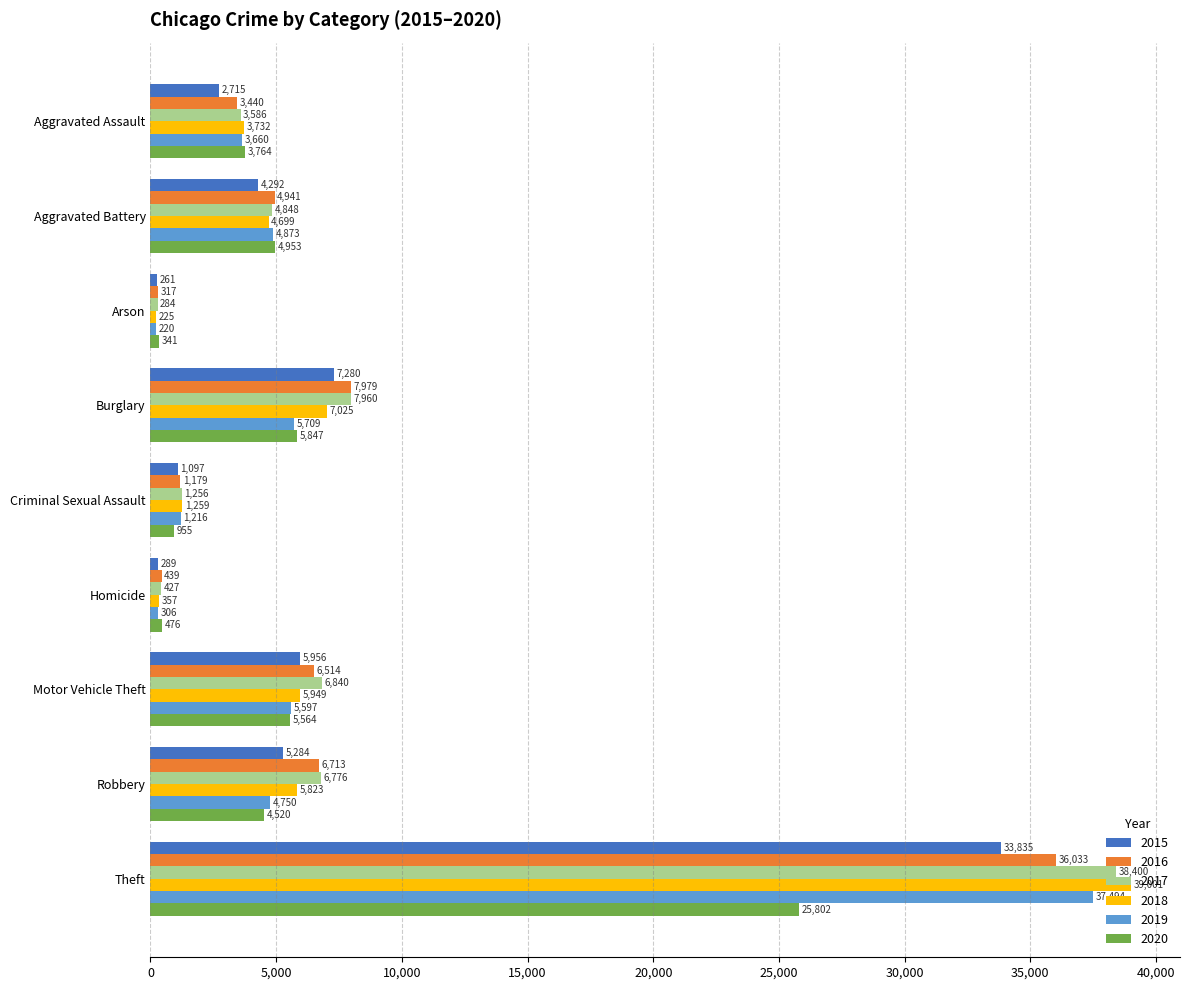

Where is 2018 nearest to the value 19613?

Burglary